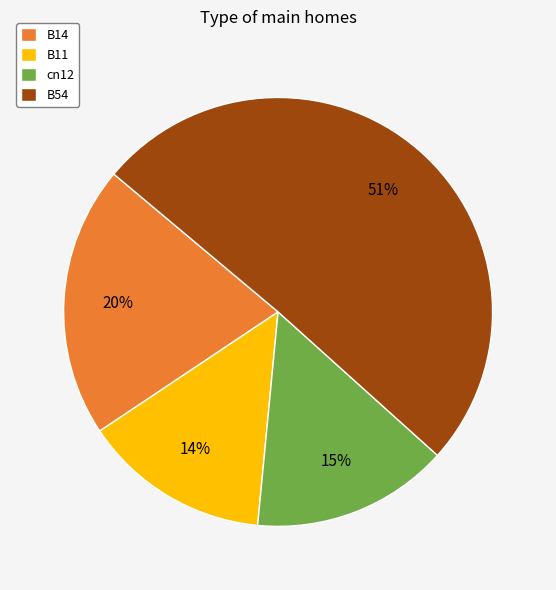

Rank the categories by value from highest to lowest.

B54, B14, cn12, B11